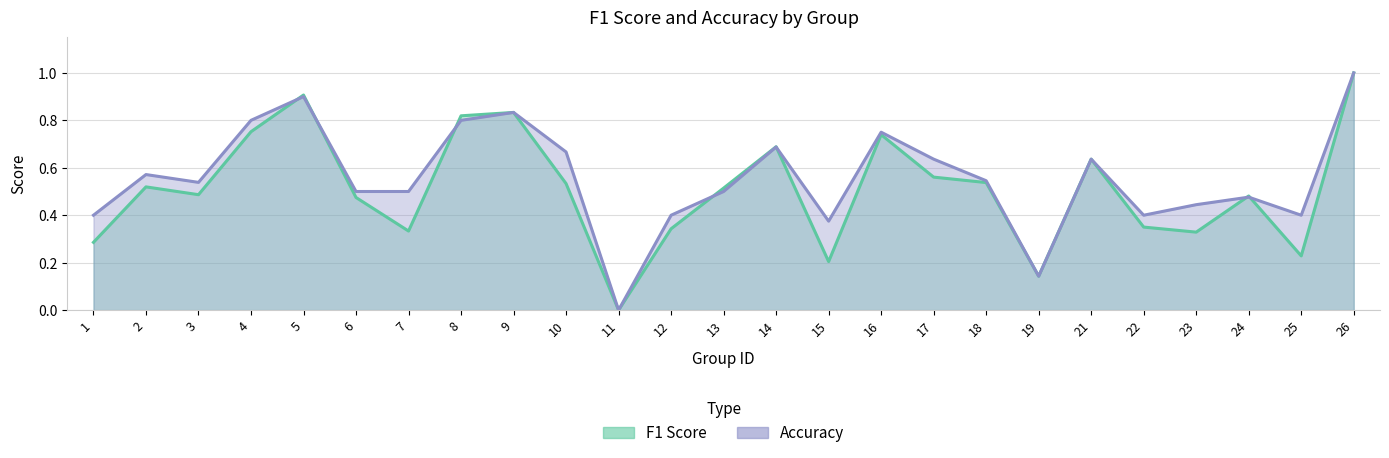

What is the average value of the f1 series?

0.5